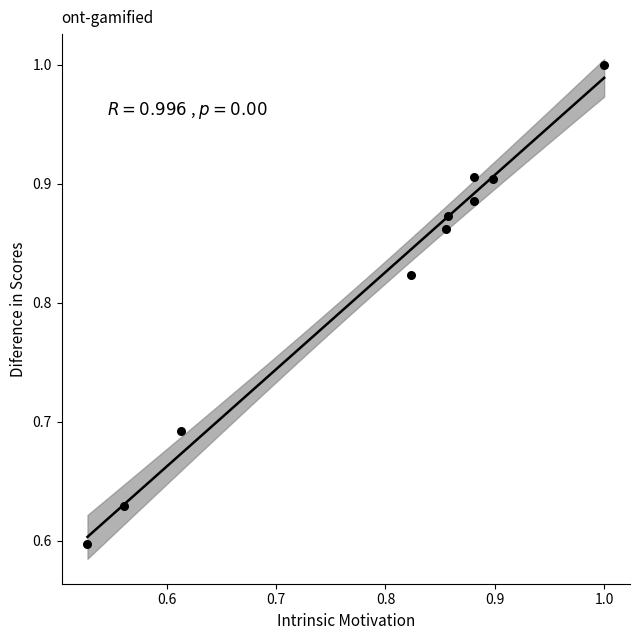

What is the range of Y values (max minus min)?

0.4